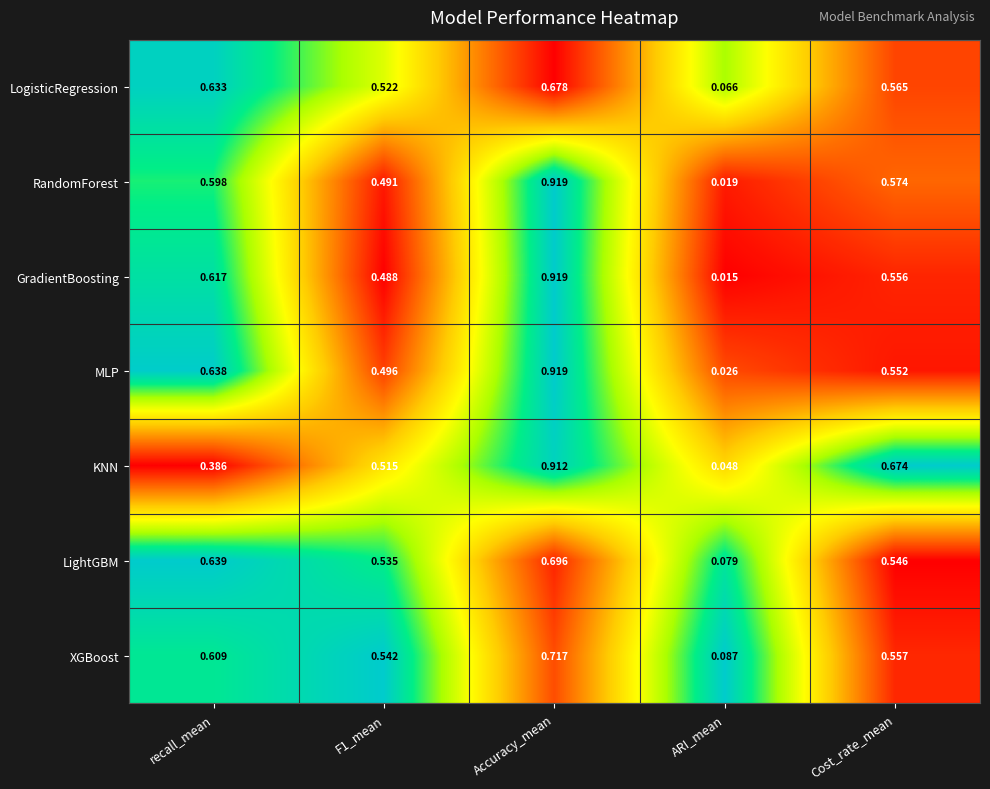

How many categories are shown in the chart?

5